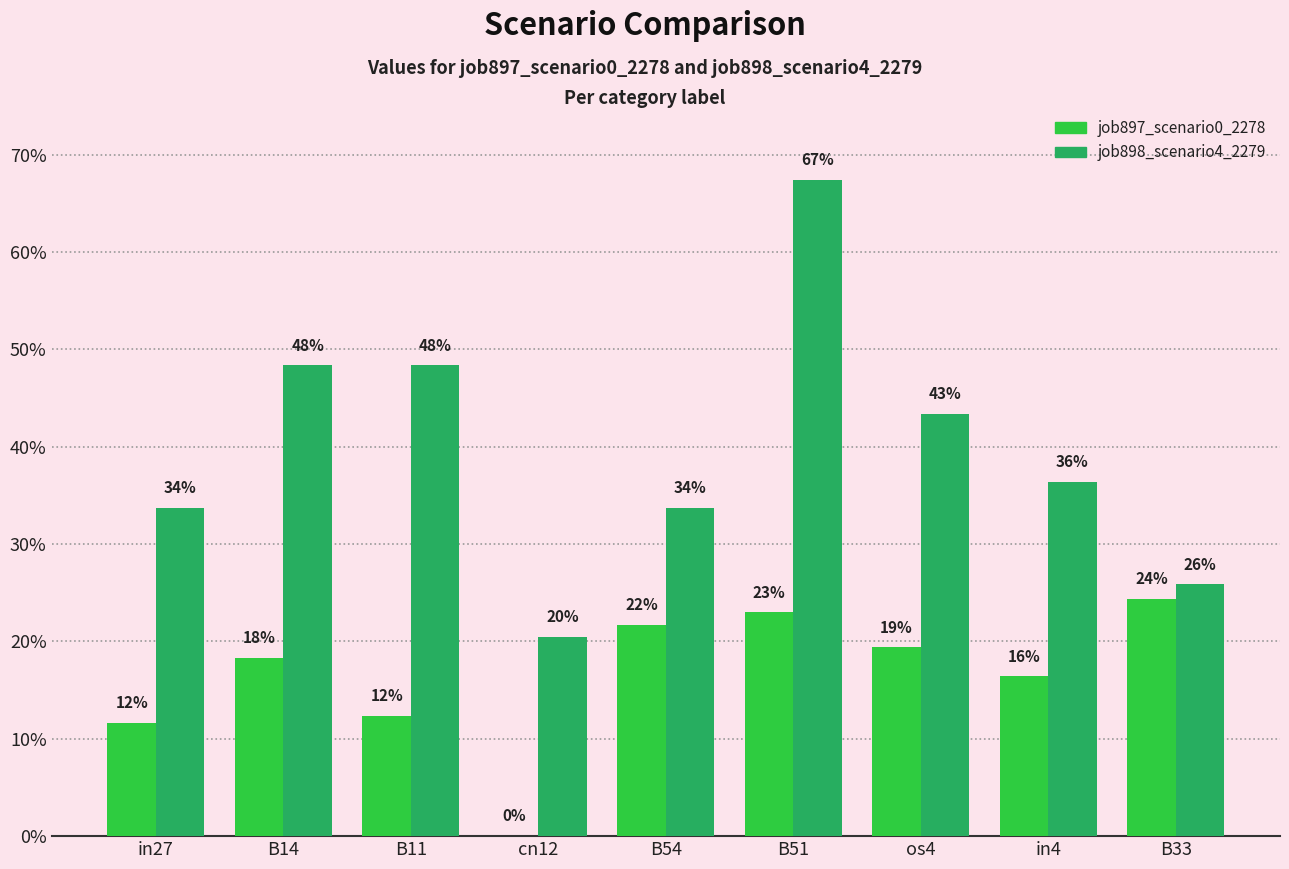

Read the job898_scenario4_2279 value at B14.

0.5